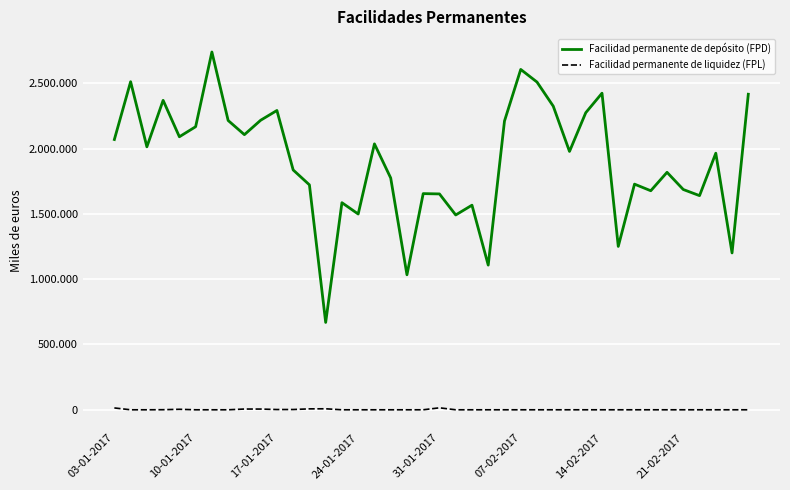

What is the value of the Facilidad permanente de depósito (FPD) point at the 34th from the left?

1676700